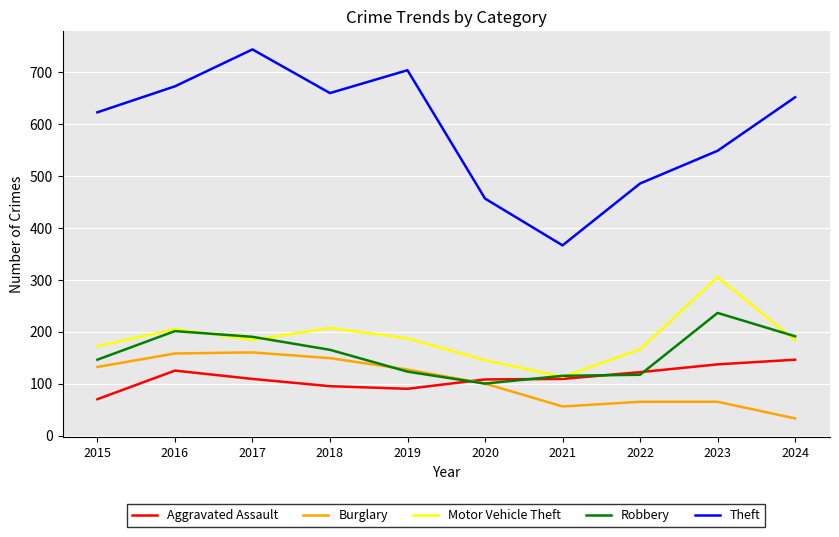

Which series changed the most between 2022 and 2024?

Theft